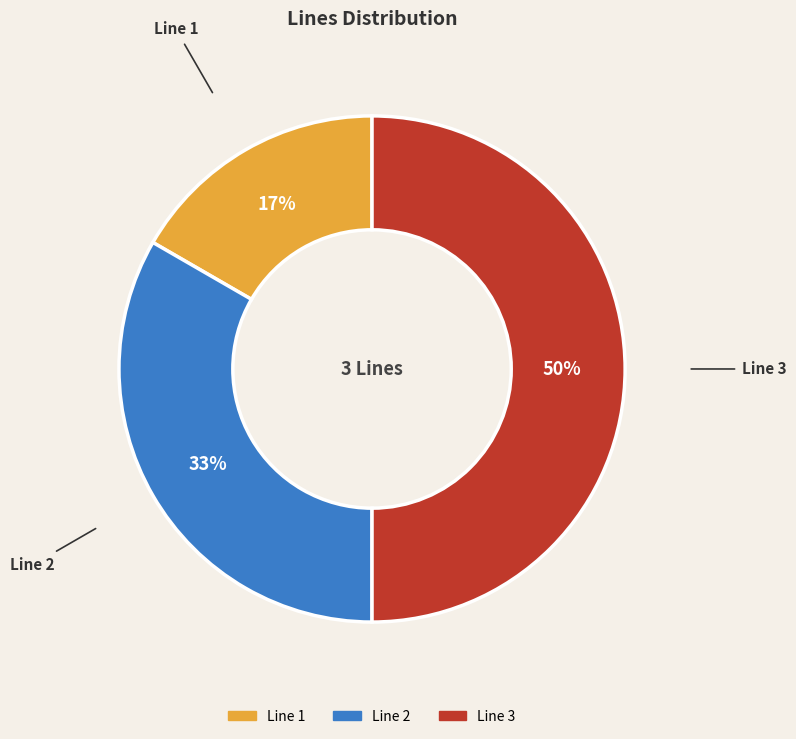

Is the sum of Line 2 and Line 3 greater than half?

Yes